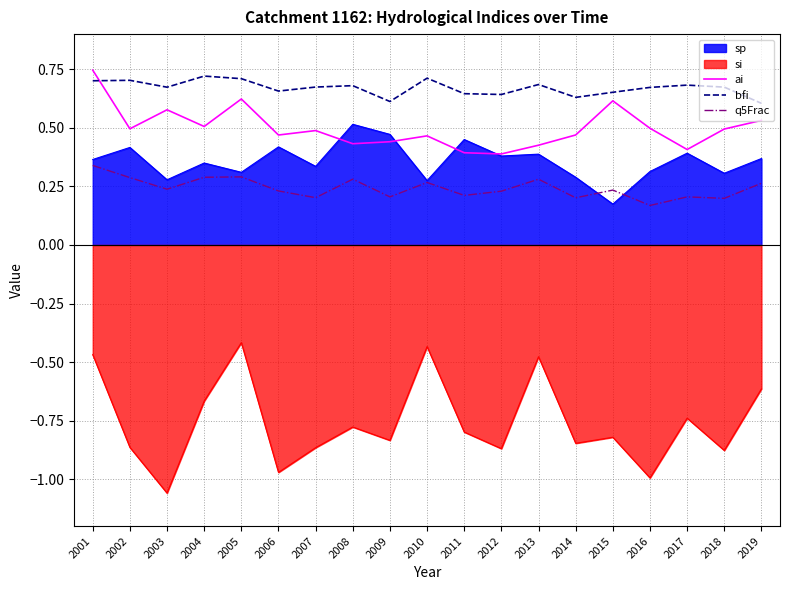

What is the value of the bfi point at the 11th from the left?

0.6